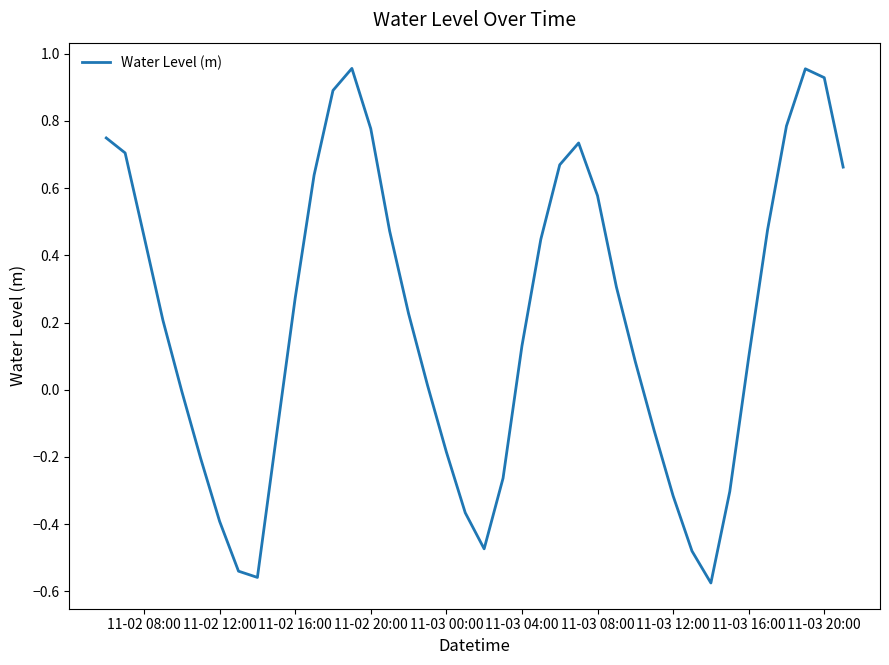

What is the difference between the maximum and minimum values?

1.5